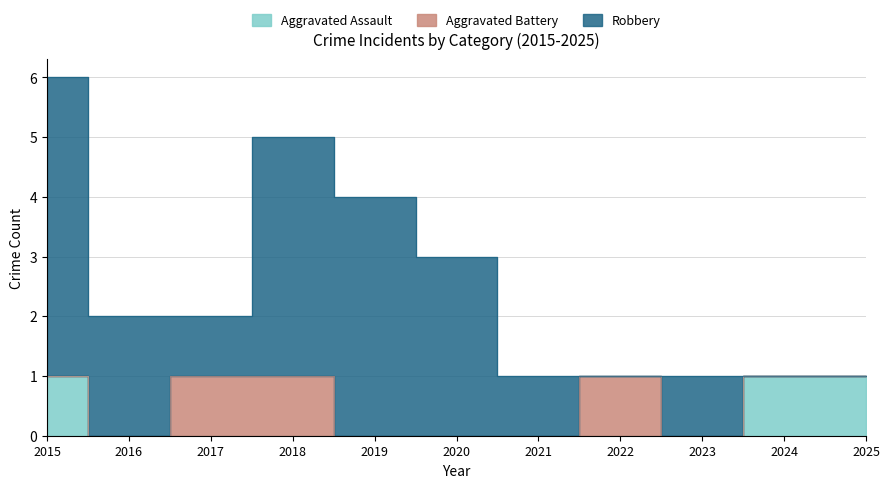

Rank the categories by Aggravated Battery value from highest to lowest.

2017, 2018, 2022, 2015, 2016, 2019, 2020, 2021, 2023, 2024, 2025